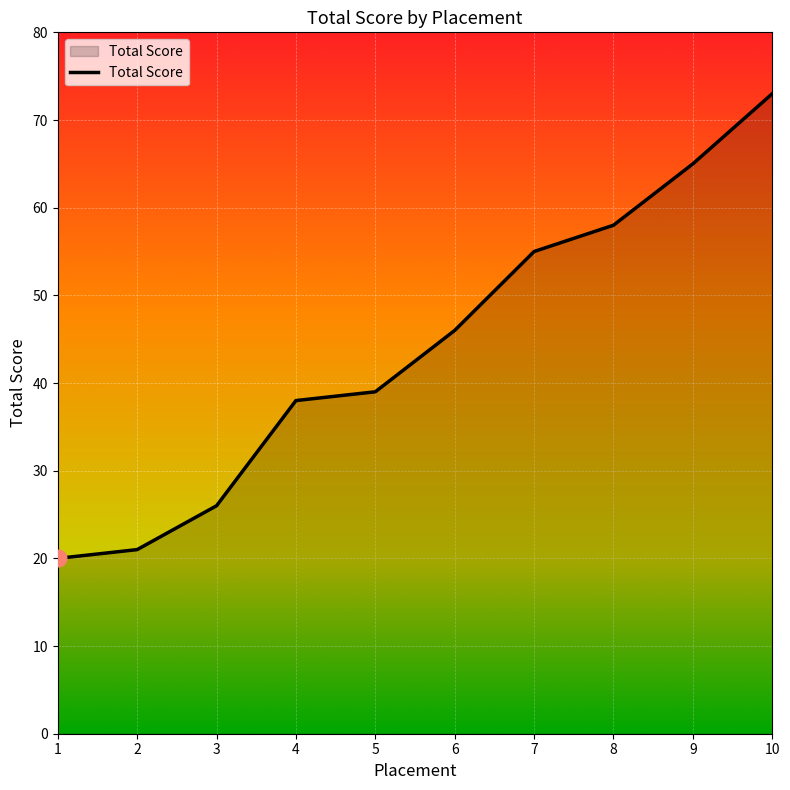

True or false: the data shows 65 at 9.

True